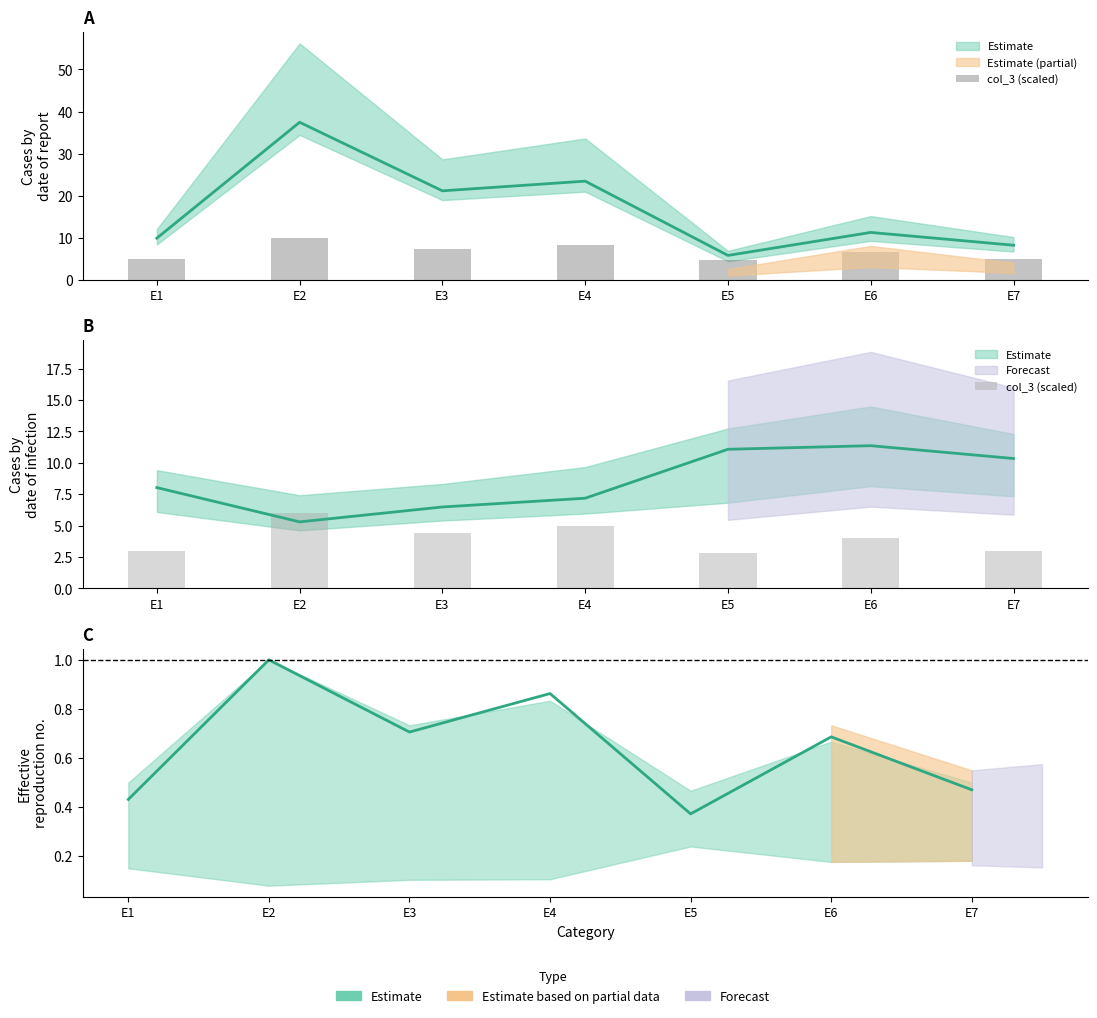

What is the sum of all values?

28.2